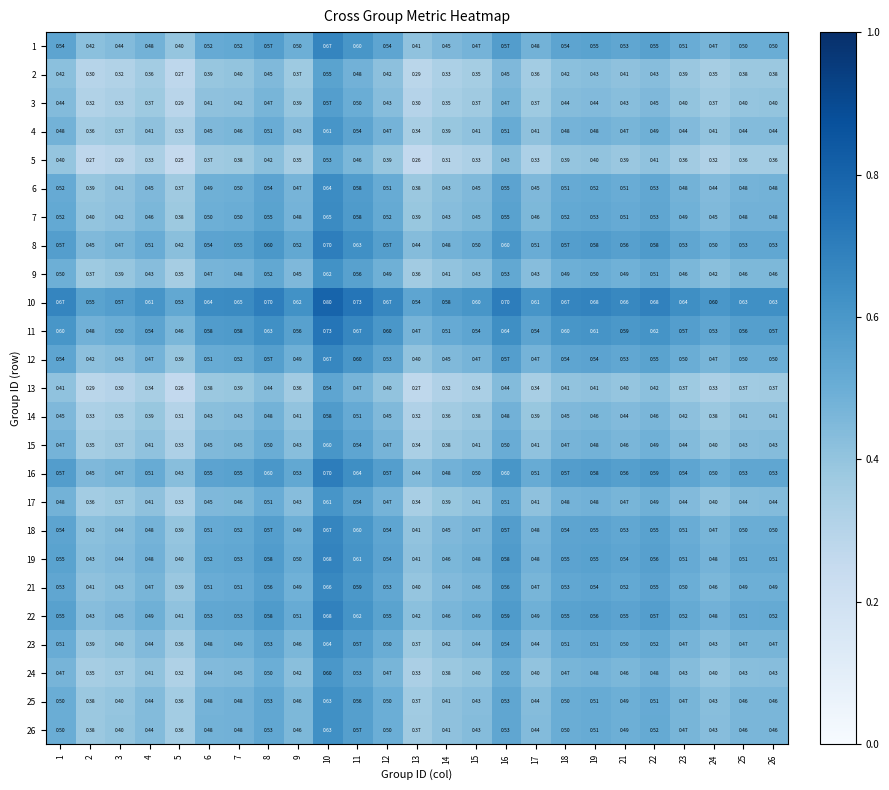

Is the value of 6 at 3 greater than the value of 4 at 21?

No